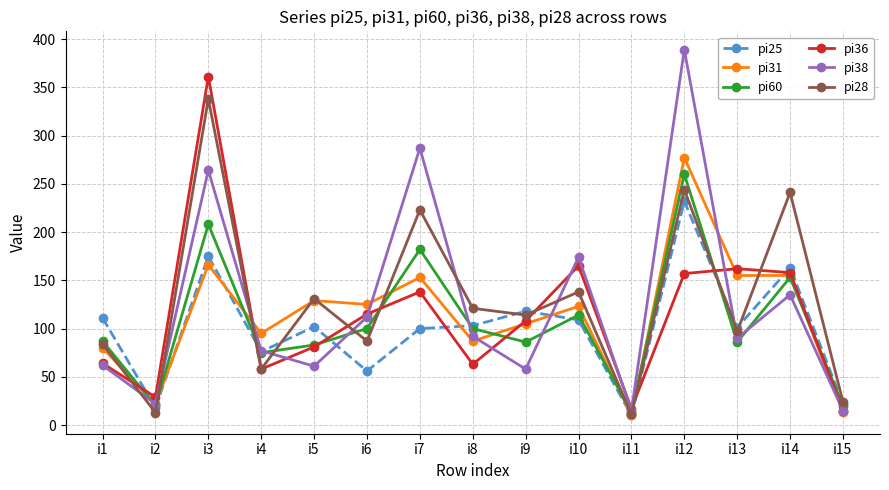

At which label does pi25 reach its peak?

i12